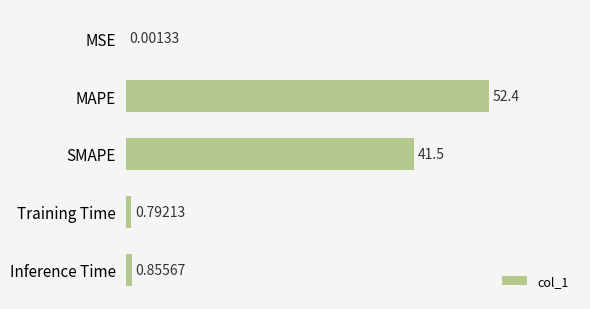

Which has a higher value, MSE or SMAPE?

SMAPE